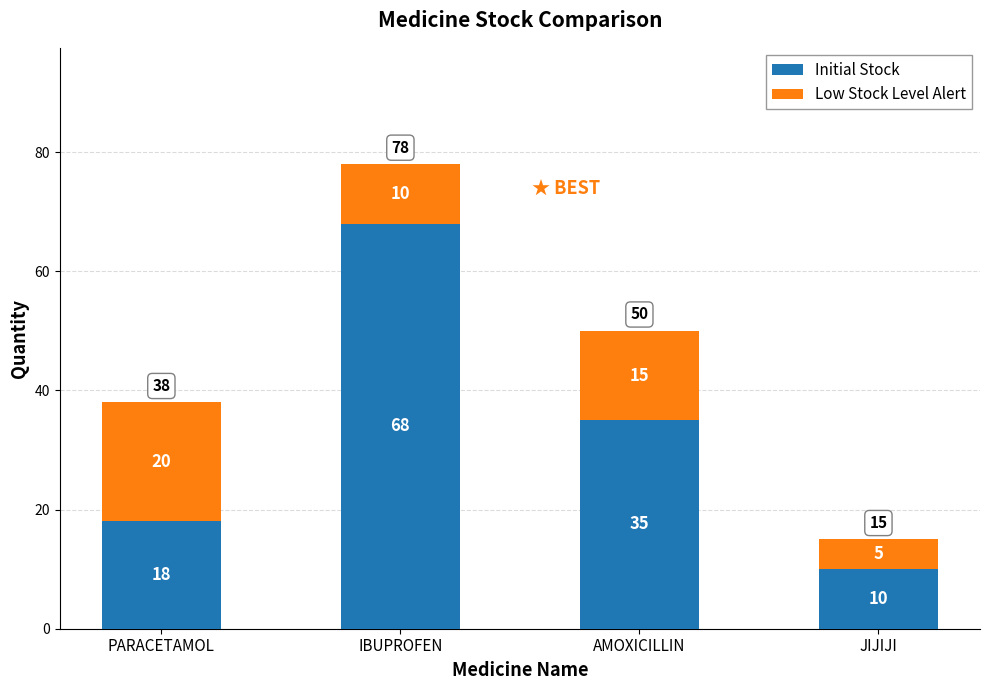

Reading right to left, transcribe the values for Initial Stock.

10	35	68	18